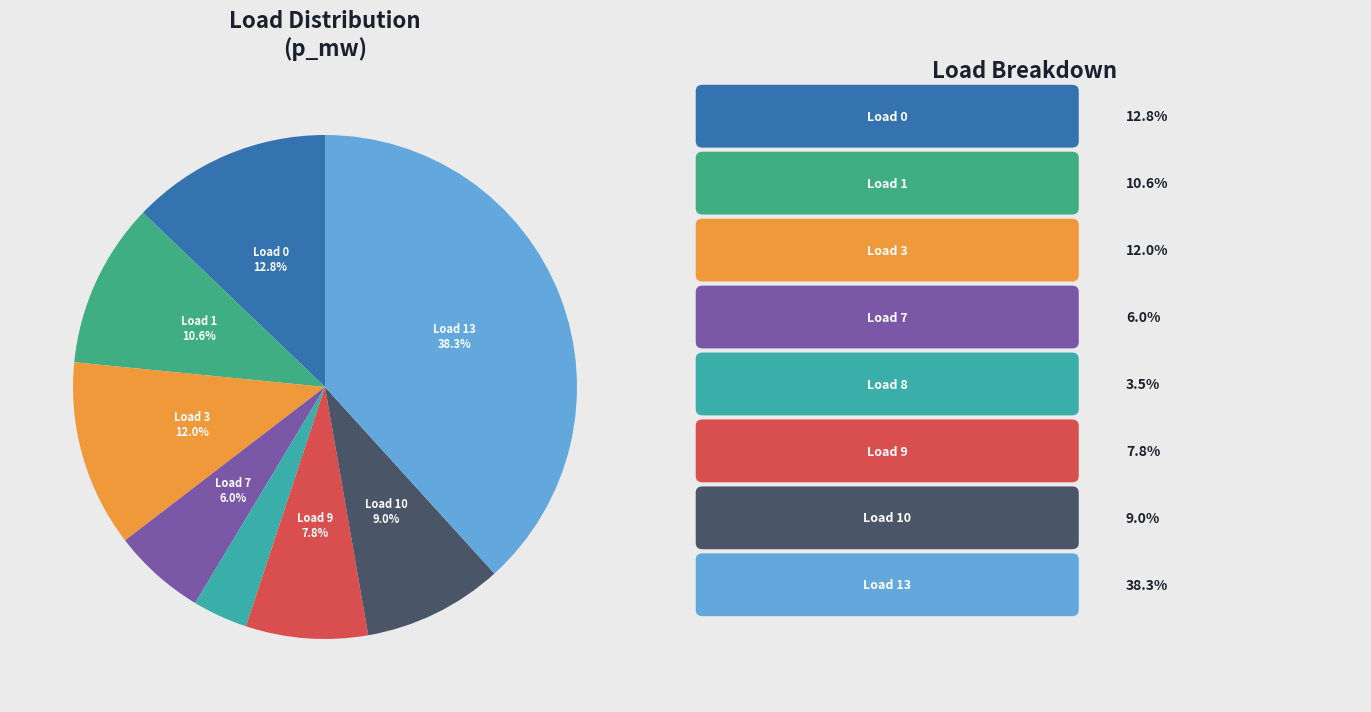

Is there any slice that represents more than half of the pie?

No